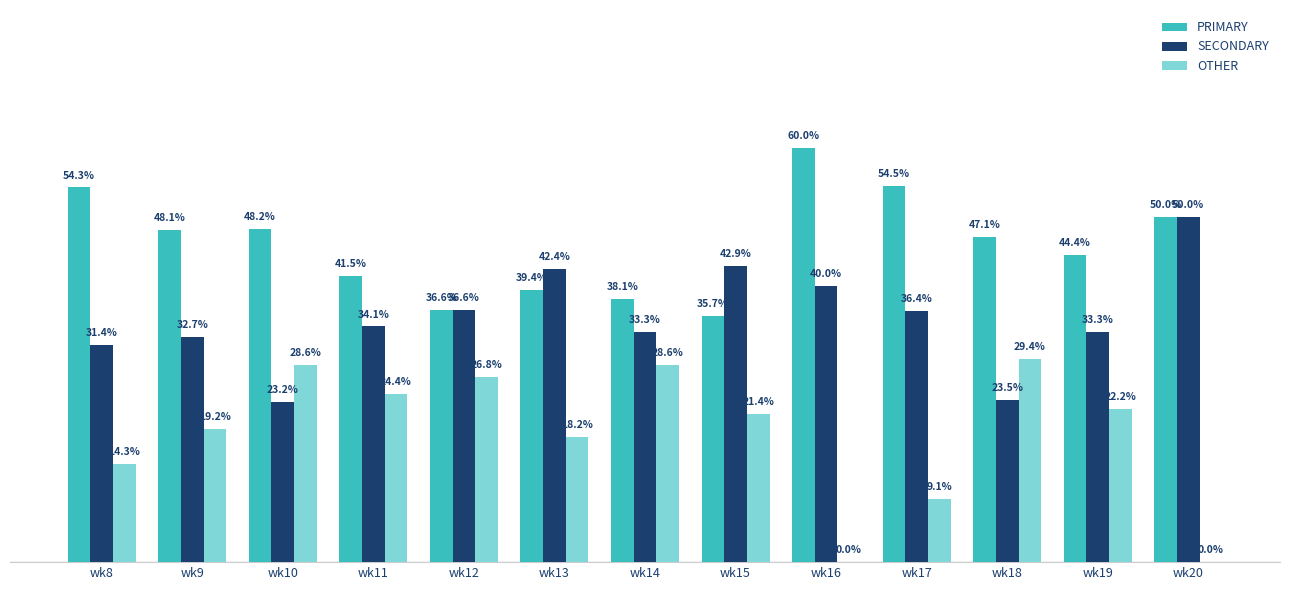

Which series has the largest total across all categories?

PRIMARY